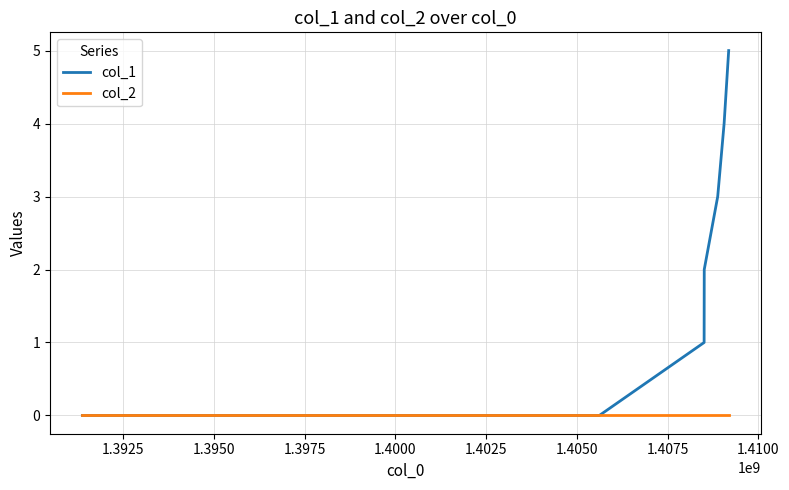

What are all the series names shown in the legend?

col_1, col_2